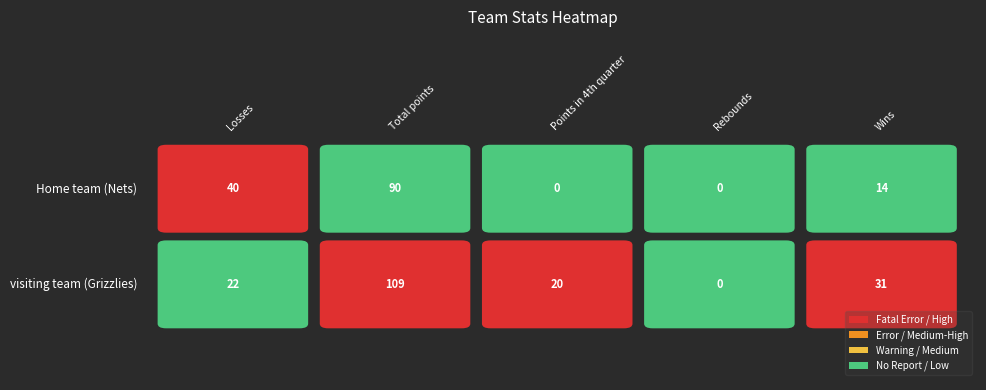

Is it true that Home team (Nets) equals 24 at 0?

False